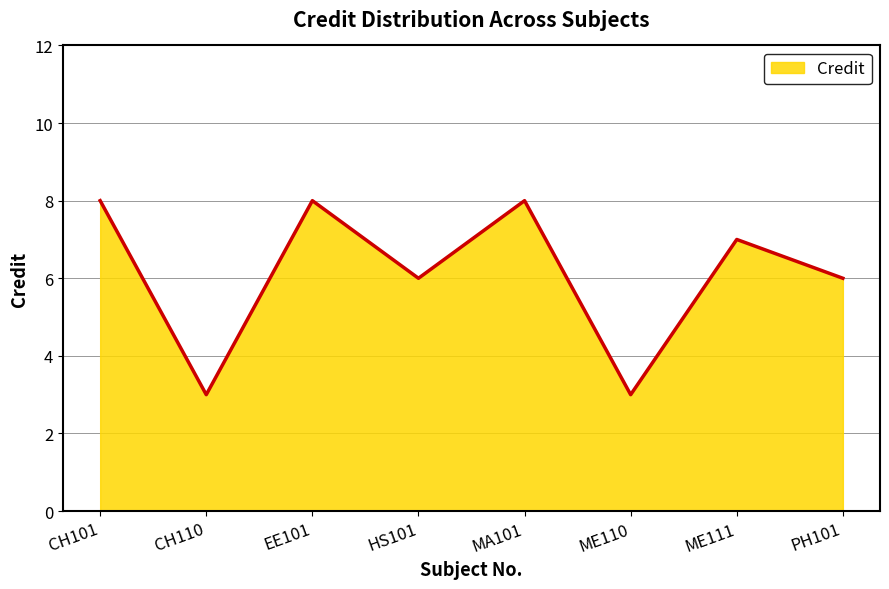

What is the label of the 2nd point from the left?

CH110